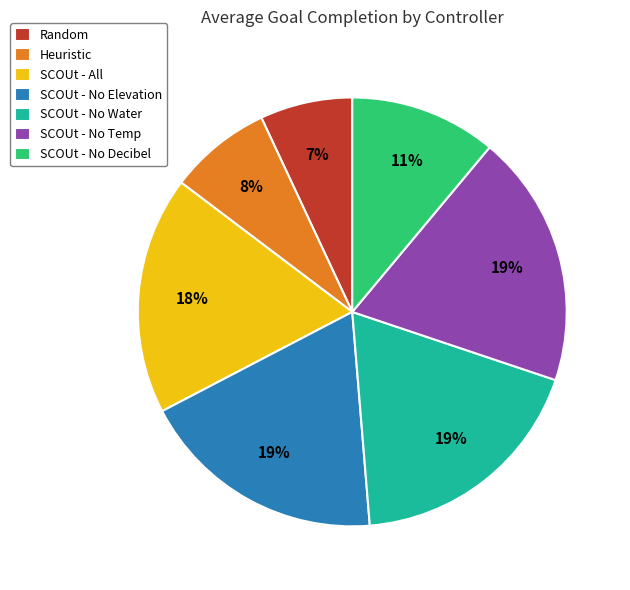

True or false: SCOUt - No Elevation accounts for 19% of the total.

True